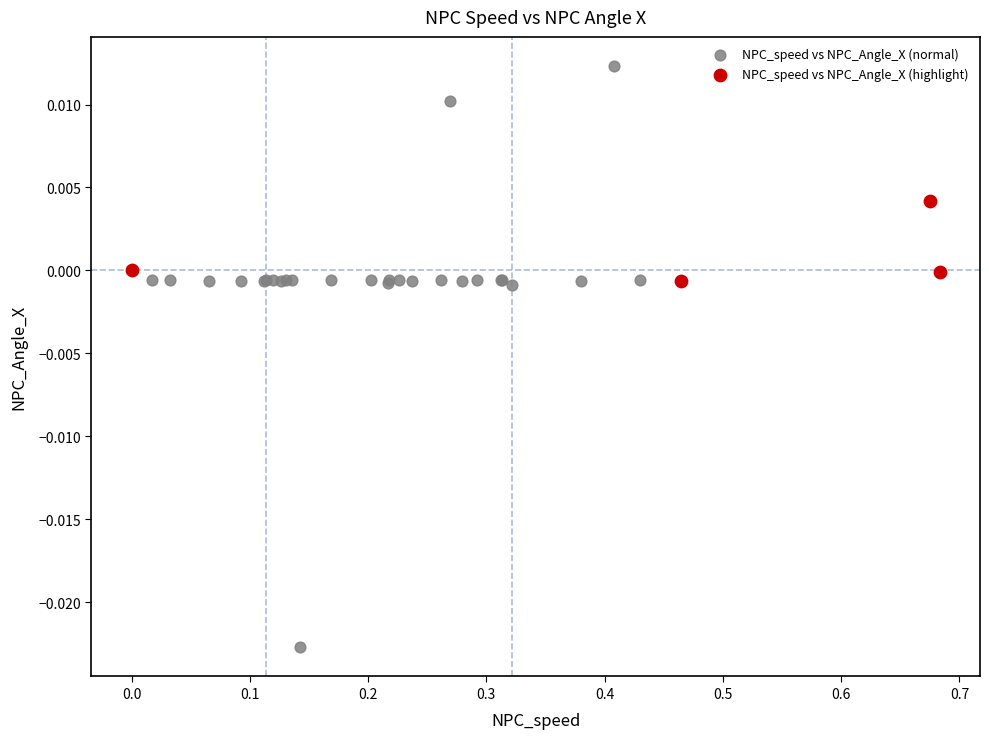

Which series contains the highest Y value?

NPC_speed vs NPC_Angle_X (normal)